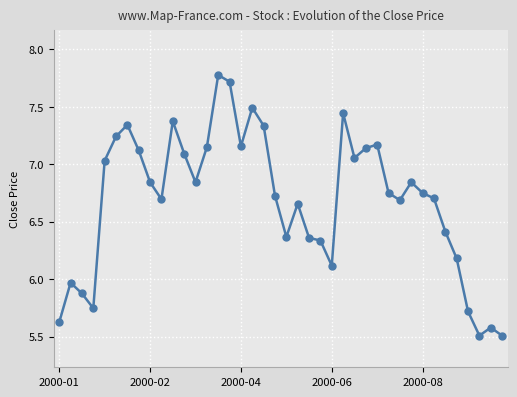

What is the smallest value displayed?

5.5